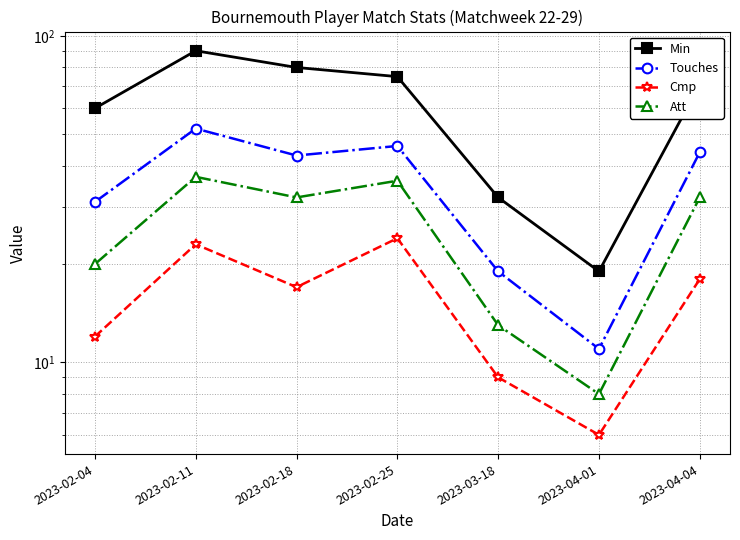

True or false: Touches and Att cross at least once.

False